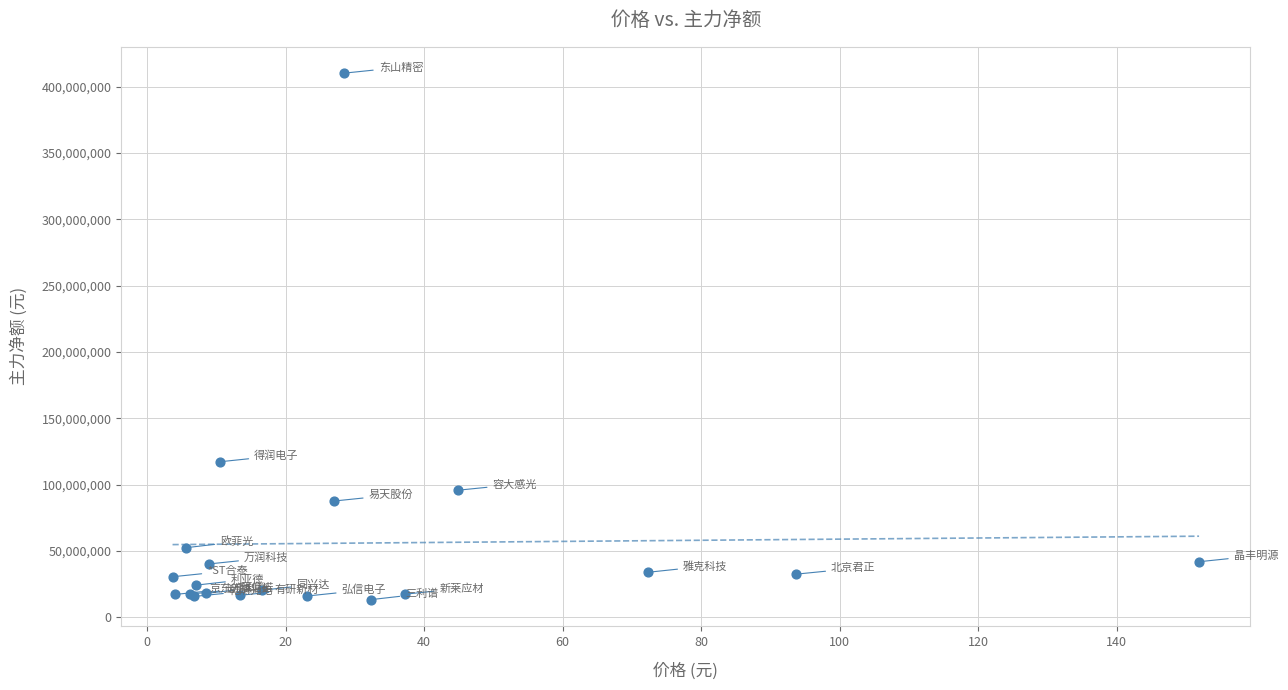

What Y value in the scatter plot is closest to 211731831?

117157215